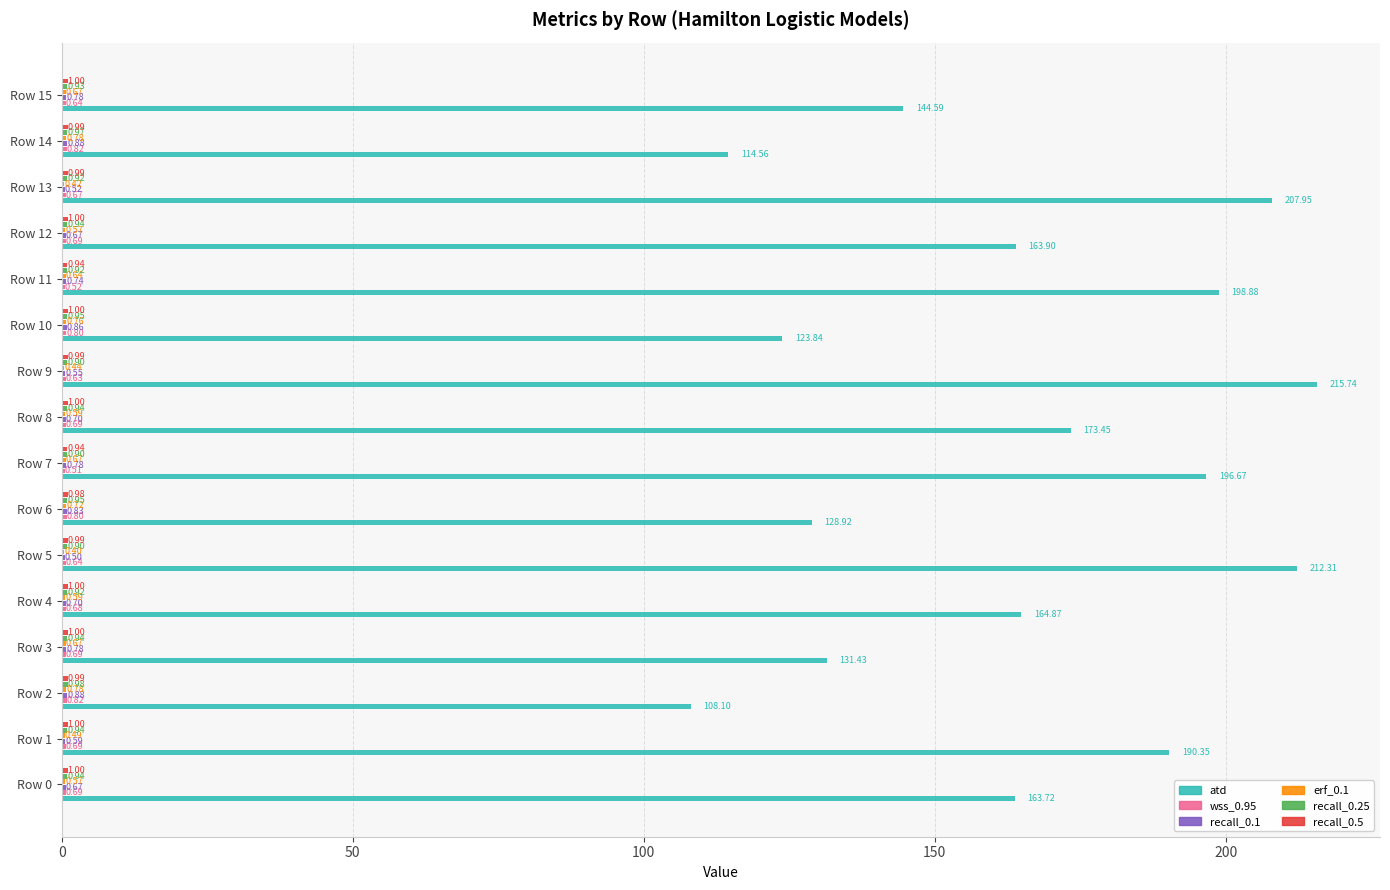

What is the sum of all atd values?

2639.3